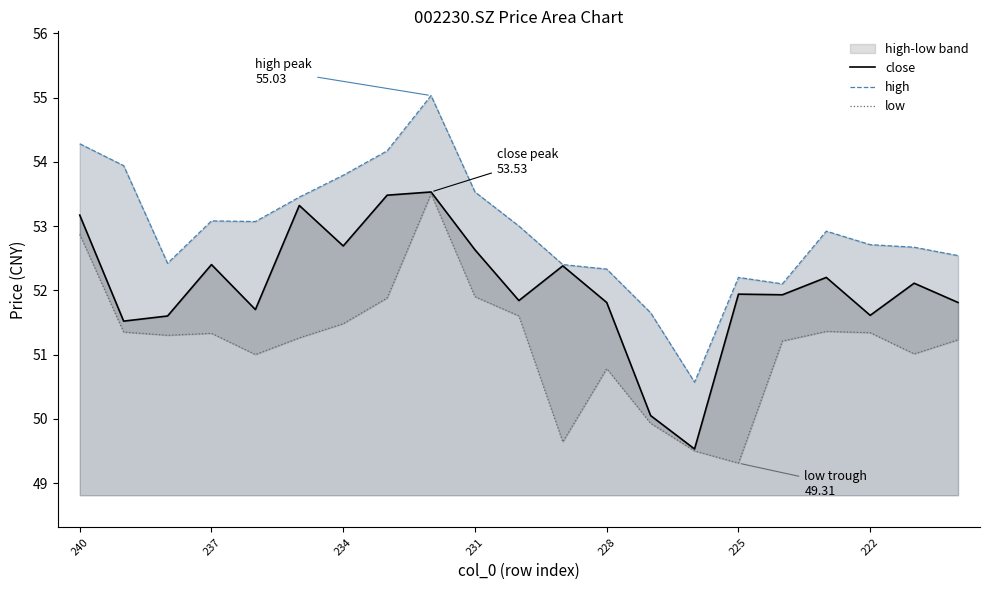

What is the highest value of the close series?

53.5